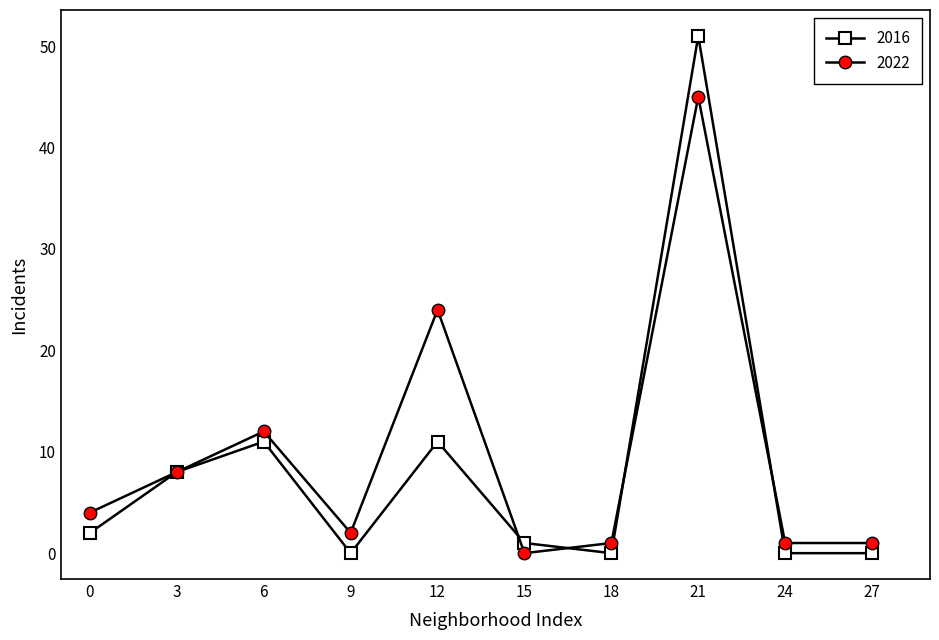

Where is the first local maximum for 2016?

6